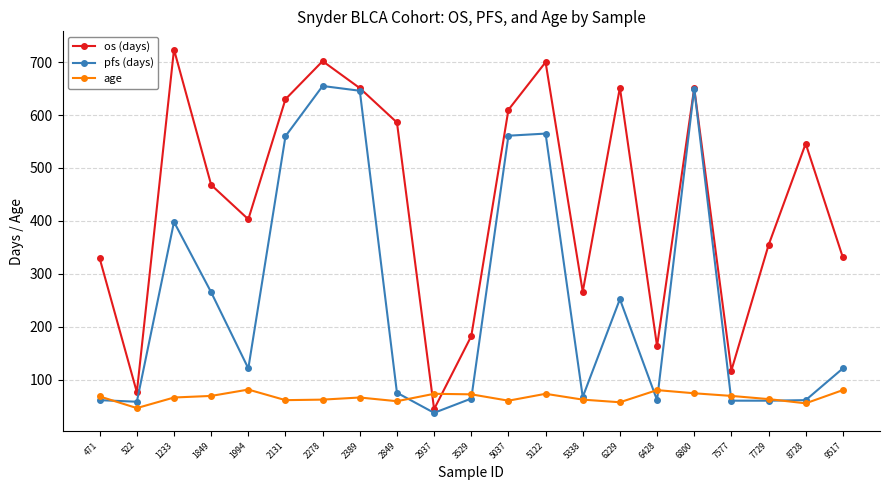

List the series in order of their peak value, lowest first.

age, pfs (days), os (days)